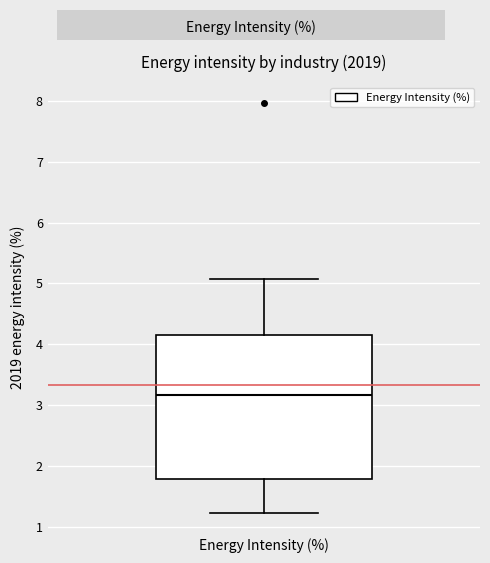

Transcribe this box plot: give where the median line is, the range the box spans, and where the two whiskers end, as read against the y-axis. The values are not printed on the chart, so give them approximately, as read against the axis.

median 3.2, box 1.8 to 4.2, whiskers 1.2 to 5.1